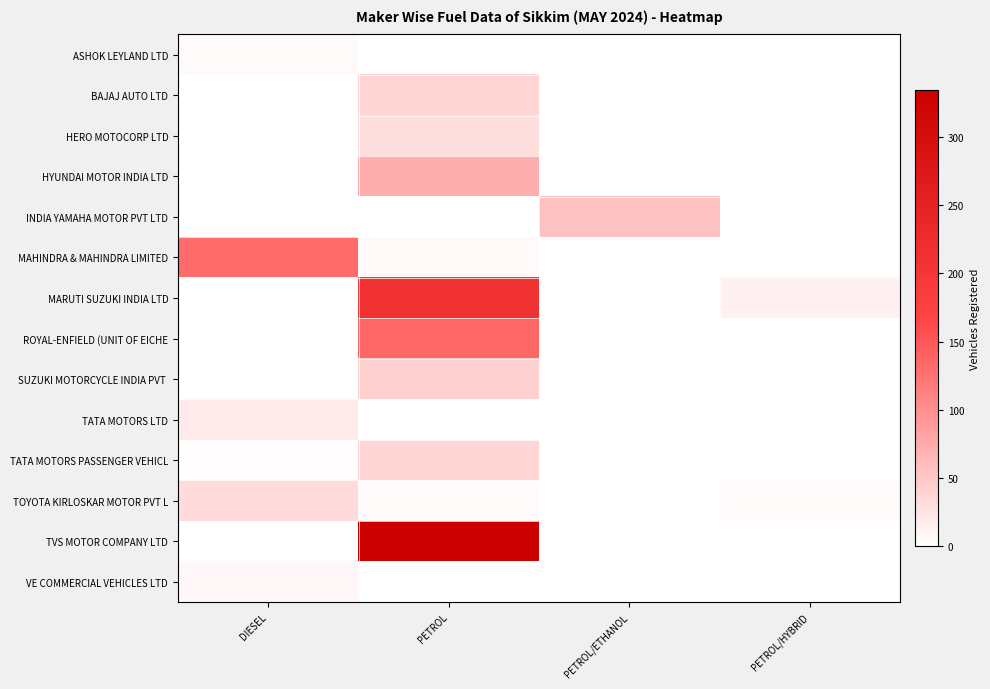

Which series has the largest range (max minus min)?

TVS MOTOR COMPANY LTD